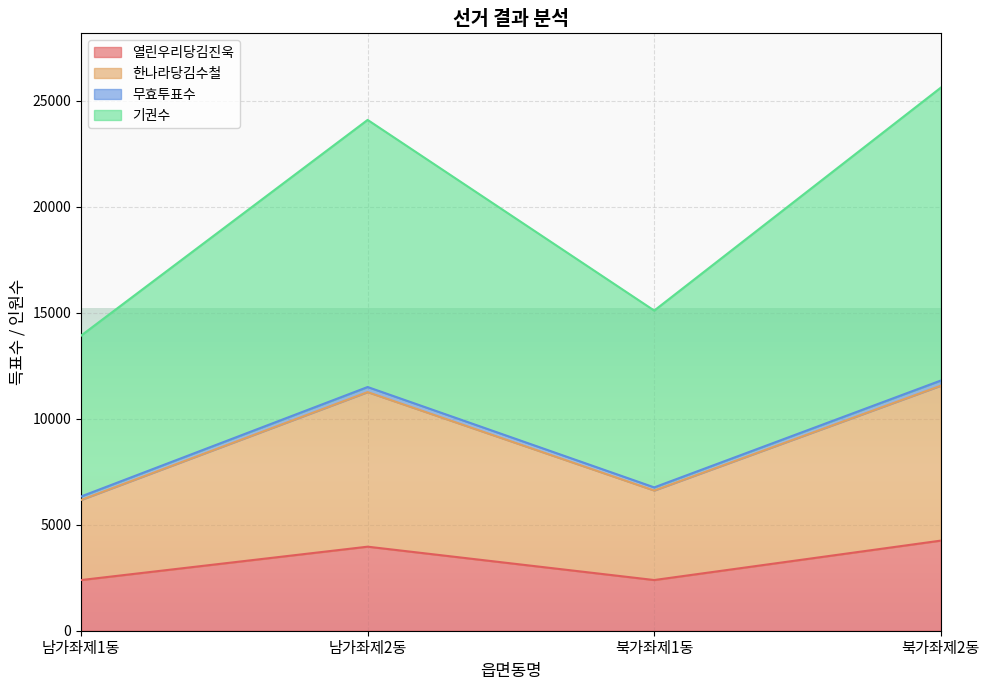

Which series has the largest range (max minus min)?

기권수